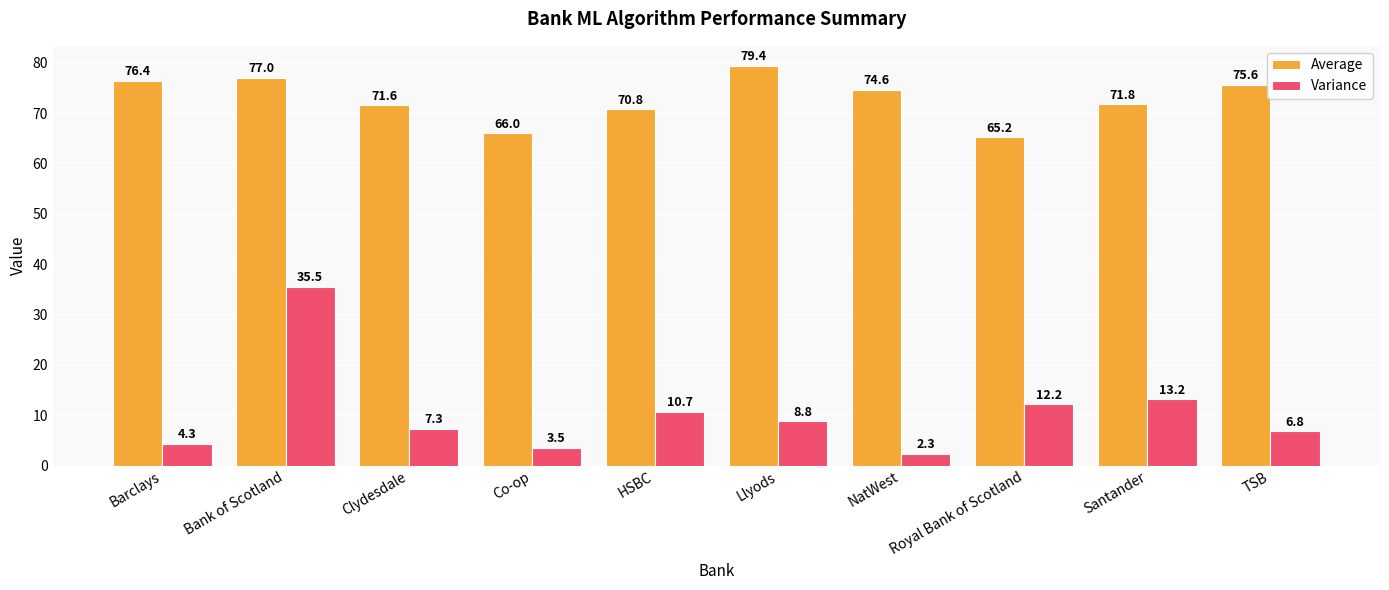

What is the maximum value for Average?

79.4